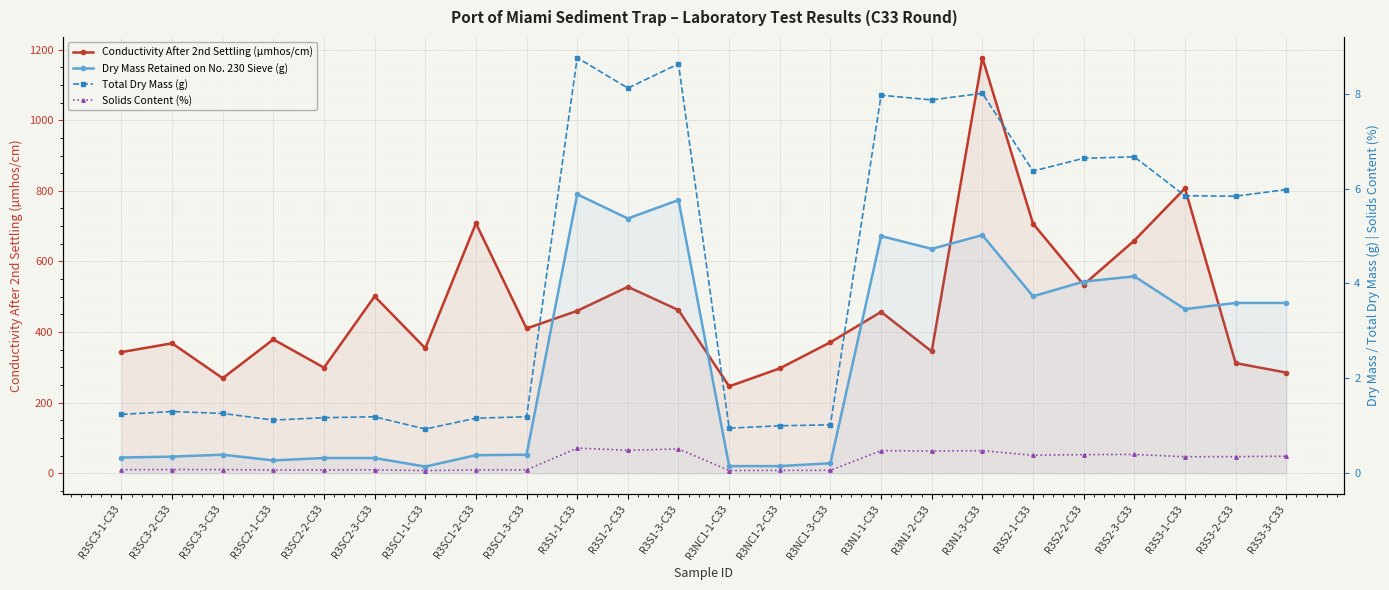

What is the approximate value of Total Dry Mass (g) at R3SC1-3-C33?

1.2